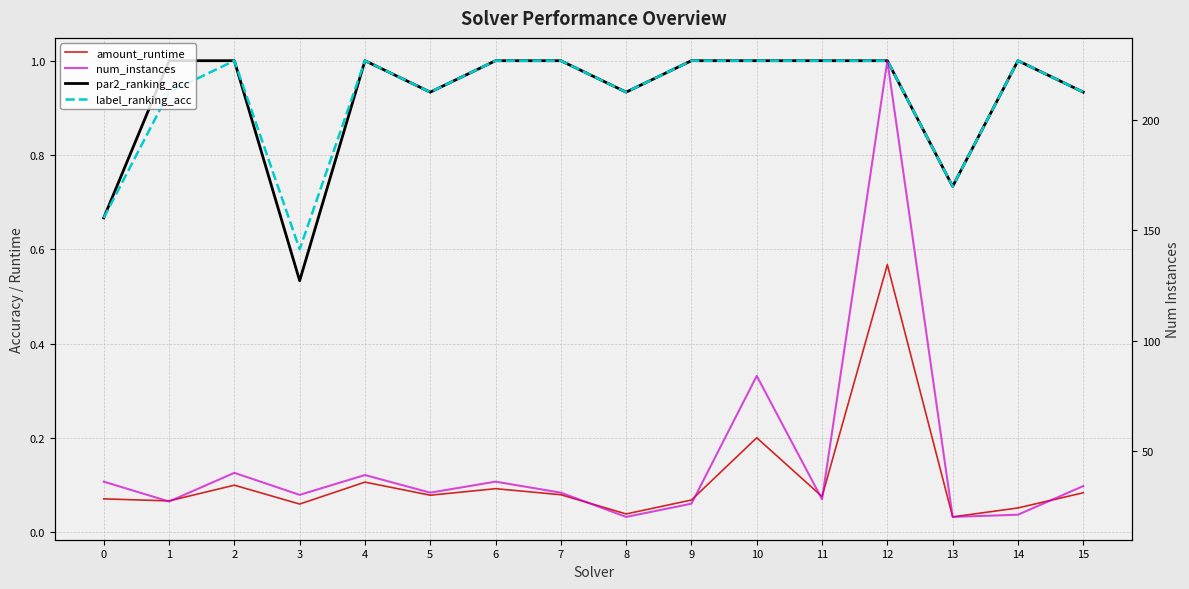

Rank the series at 6 from highest to lowest value.

num_instances, par2_ranking_acc, label_ranking_acc, amount_runtime